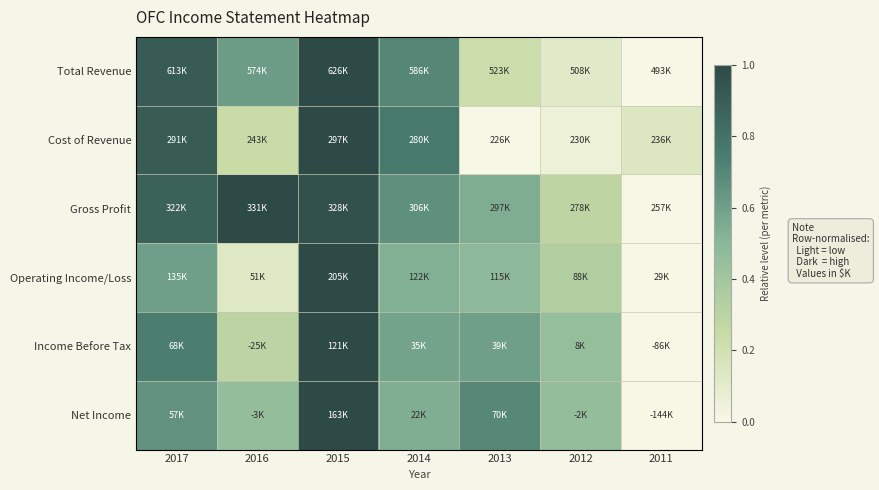

How many data points does each series have?

7